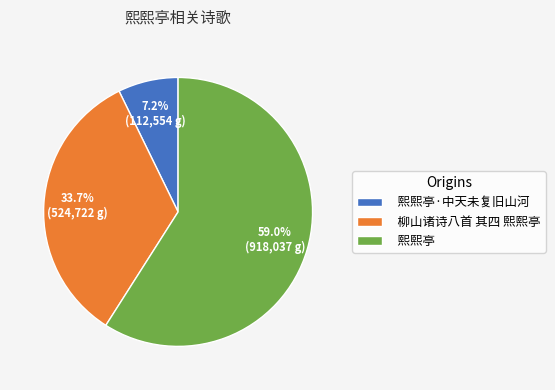

What percentage is NOT represented by 熙熙亭·中天未复旧山河?

92.8%